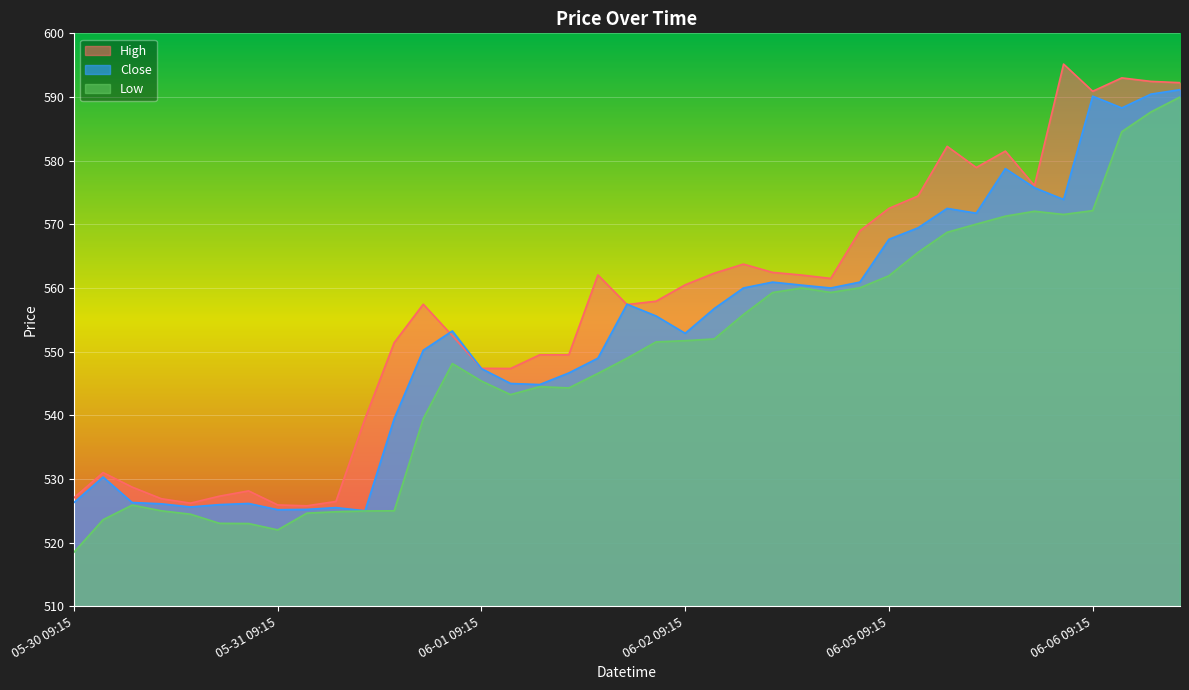

What is the smallest value displayed?

518.5